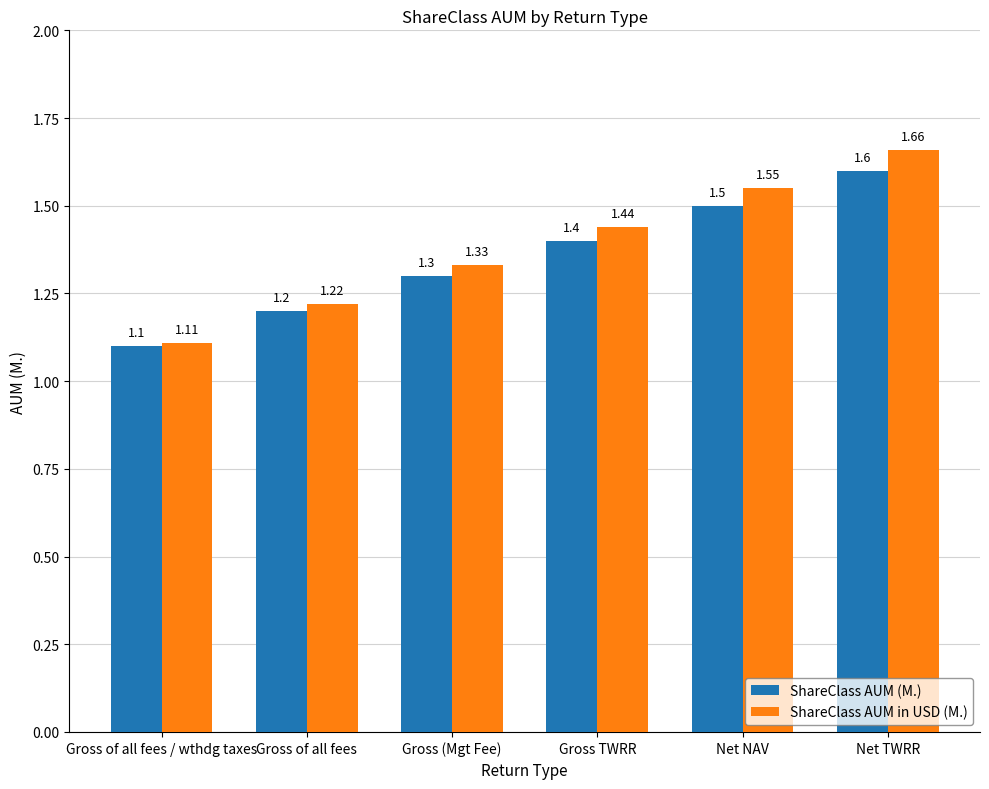

What is the difference between the maximum and minimum values in the ShareClass AUM (M.) series?

0.5